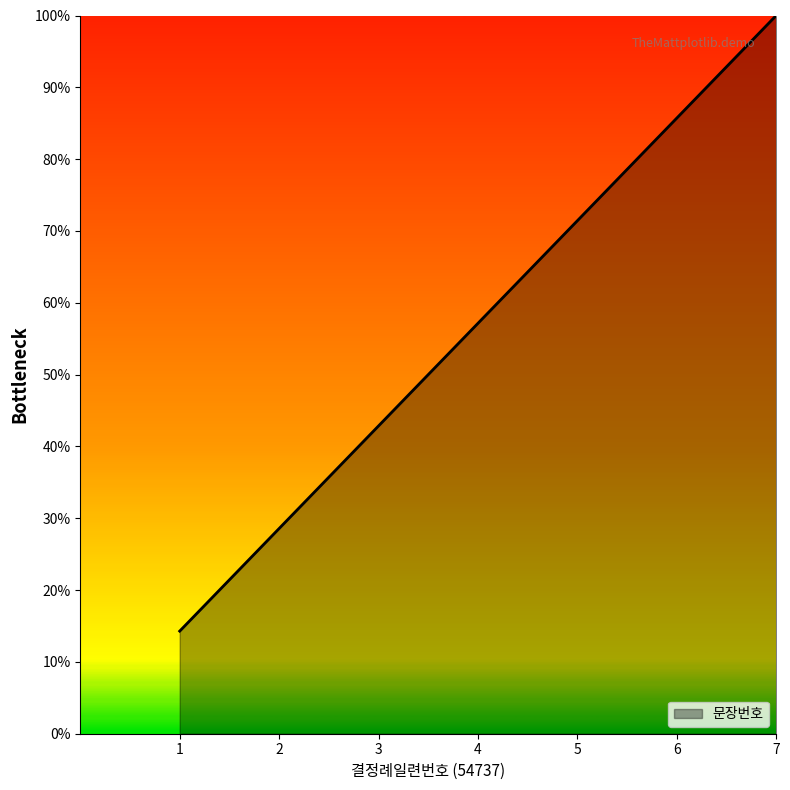

Does the chart have visible grid lines?

No